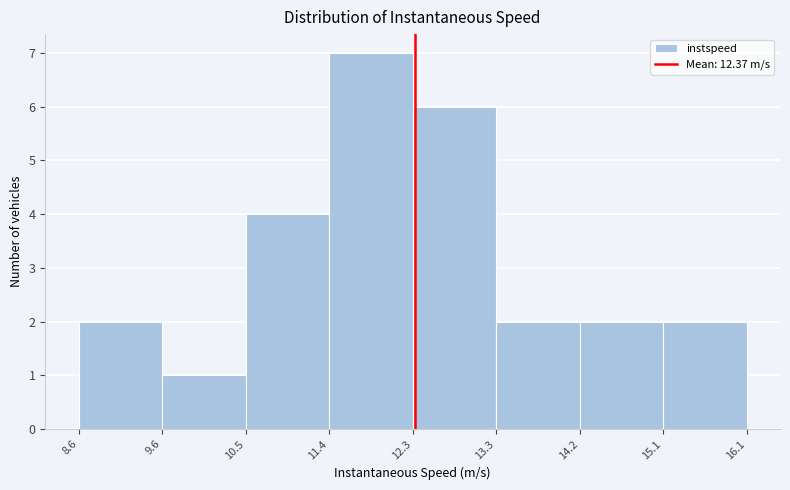

How tall is the bar that spans 11.4 to 12.3 on the x-axis? The values are not printed on the chart, so give them approximately, as read against the axis.

7